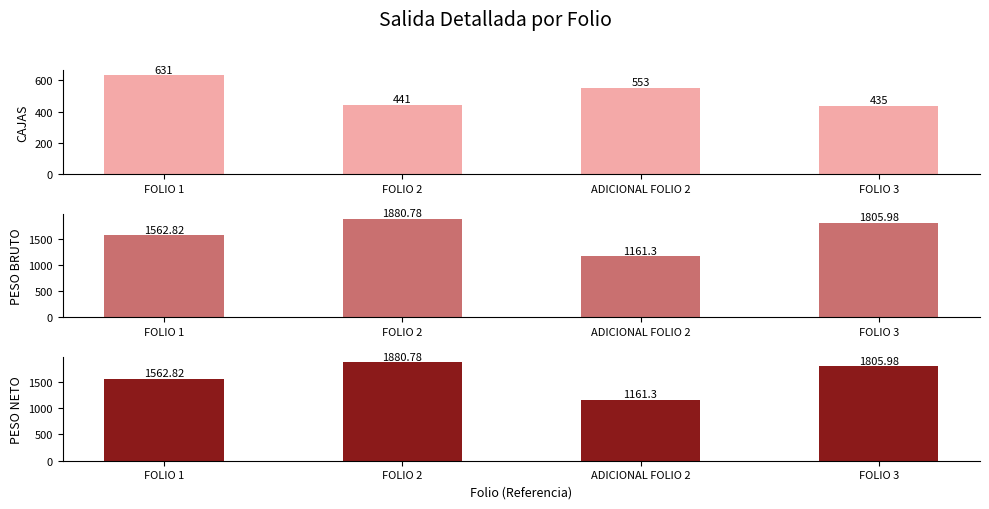

What is the sum of all PESO BRUTO values?

6410.9